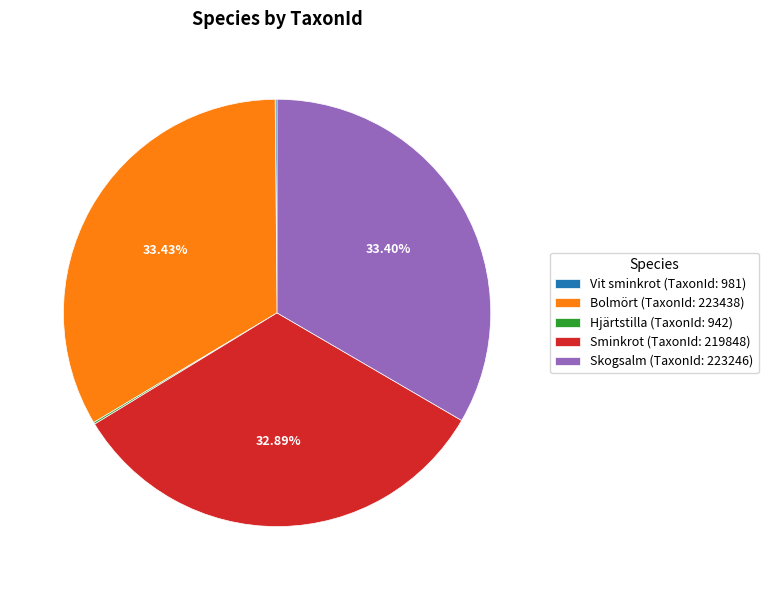

Combined, do Skogsalm (TaxonId: 223246) and Bolmört (TaxonId: 223438) account for over 50%?

Yes